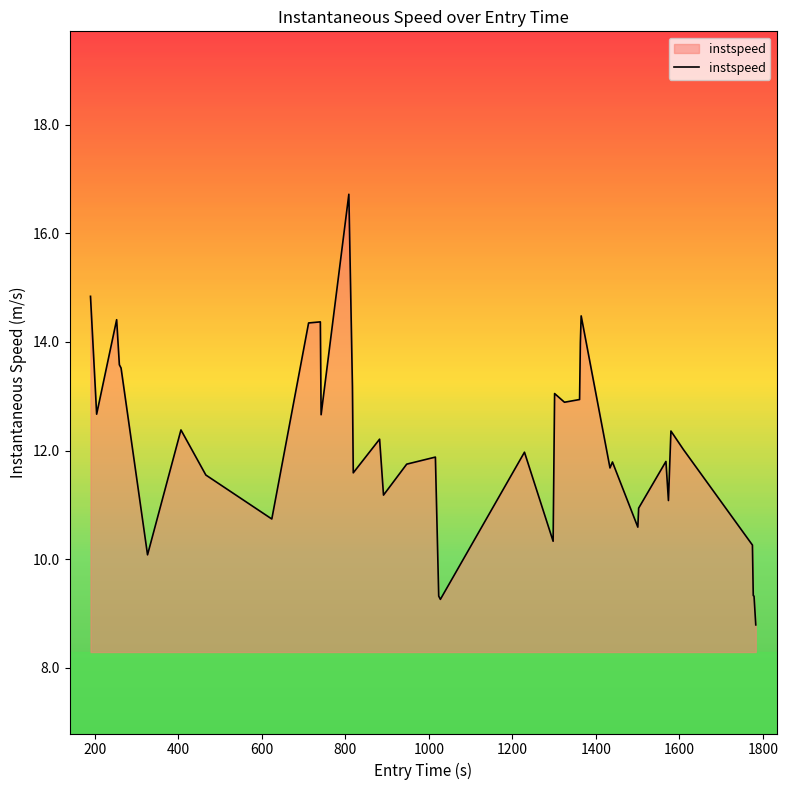

How many lines are shown in the chart?

1